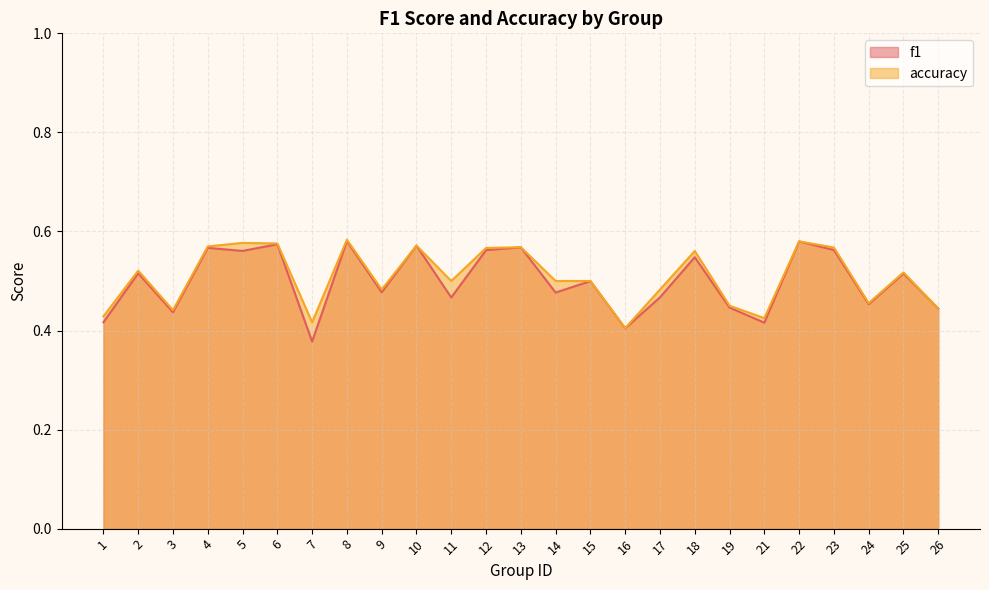

Count the number of data series in this chart.

2